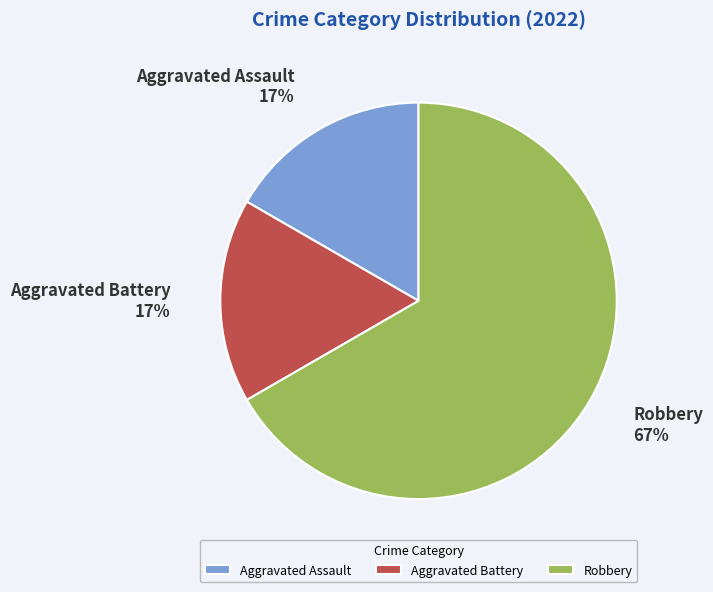

To the nearest percent, what is the difference between the Aggravated Battery and Robbery slice percentages?

50%